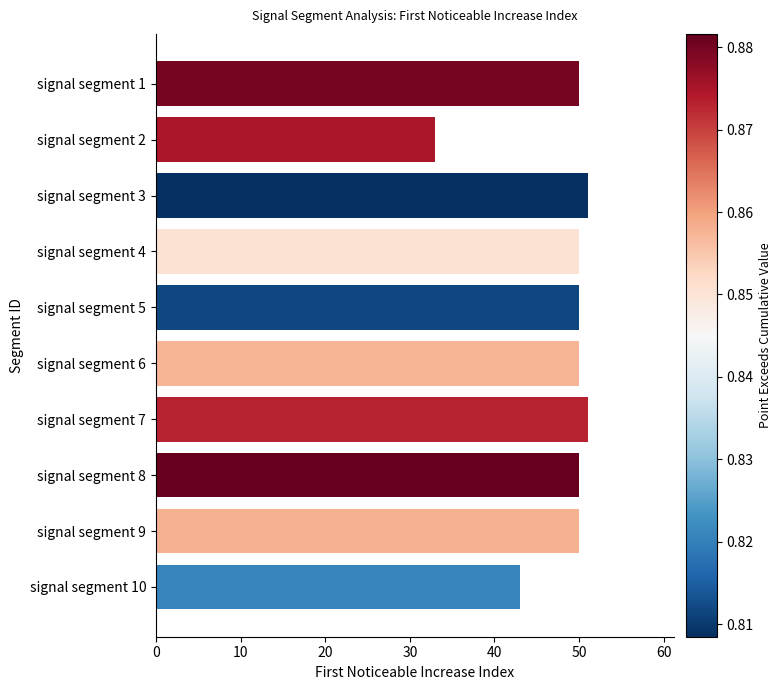

Which category has the lowest value across all series?

signal segment 2